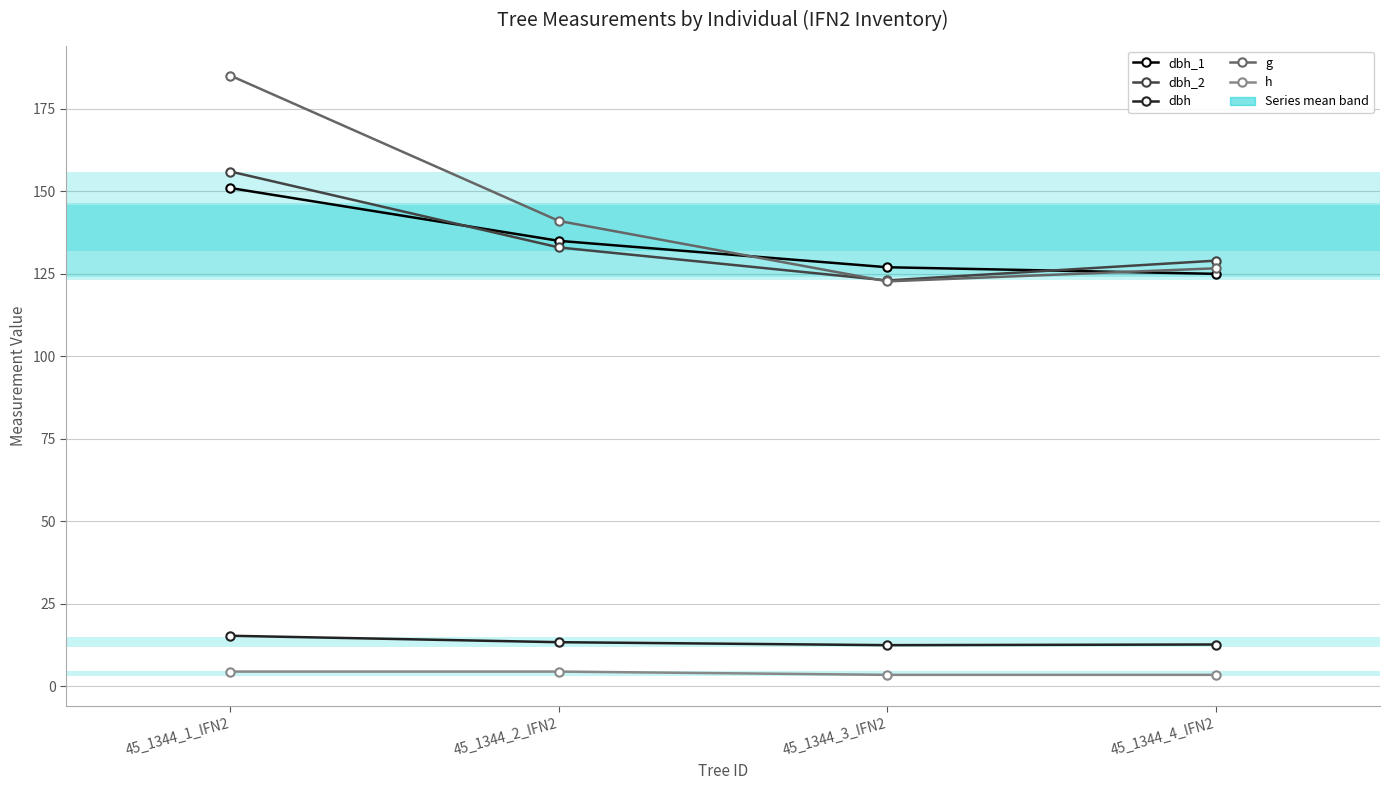

What is the maximum value shown in the chart?

185.1